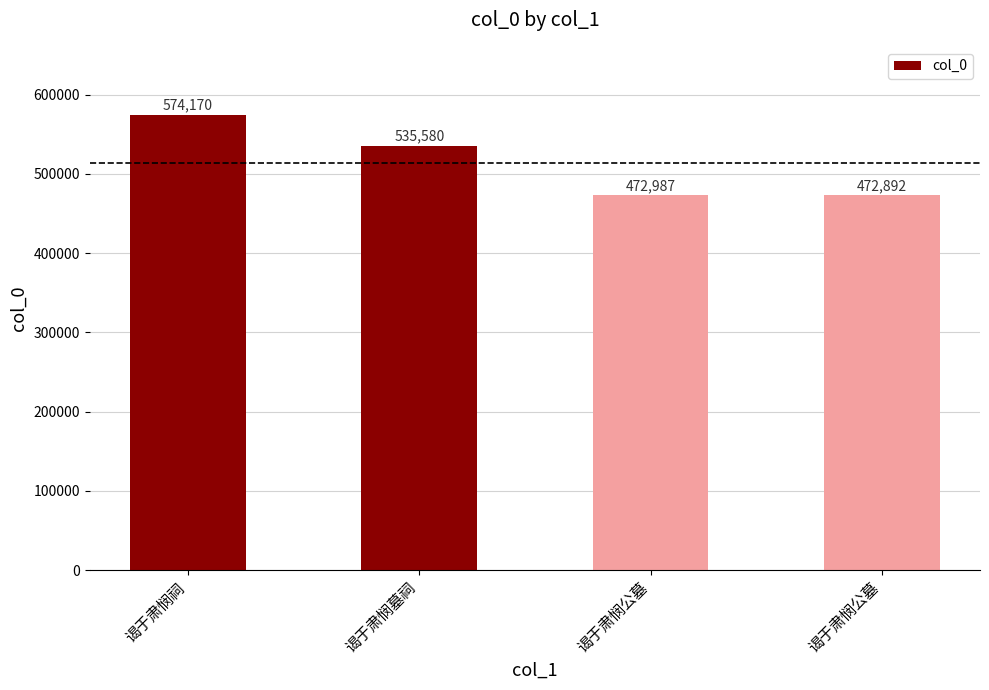

How many data points are less than 535580?

2